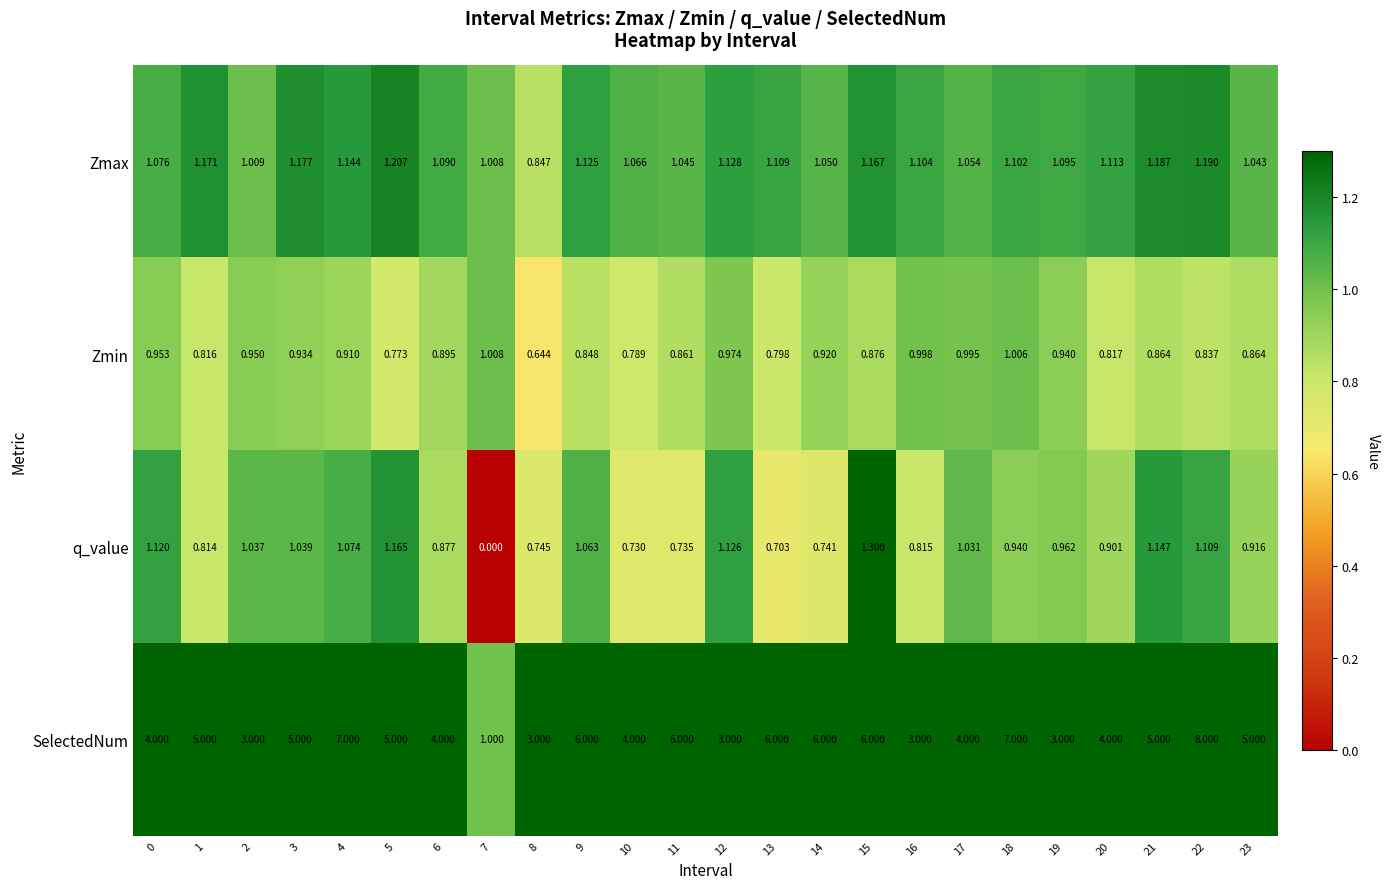

What is the difference between the highest and lowest values at 3?

4.1